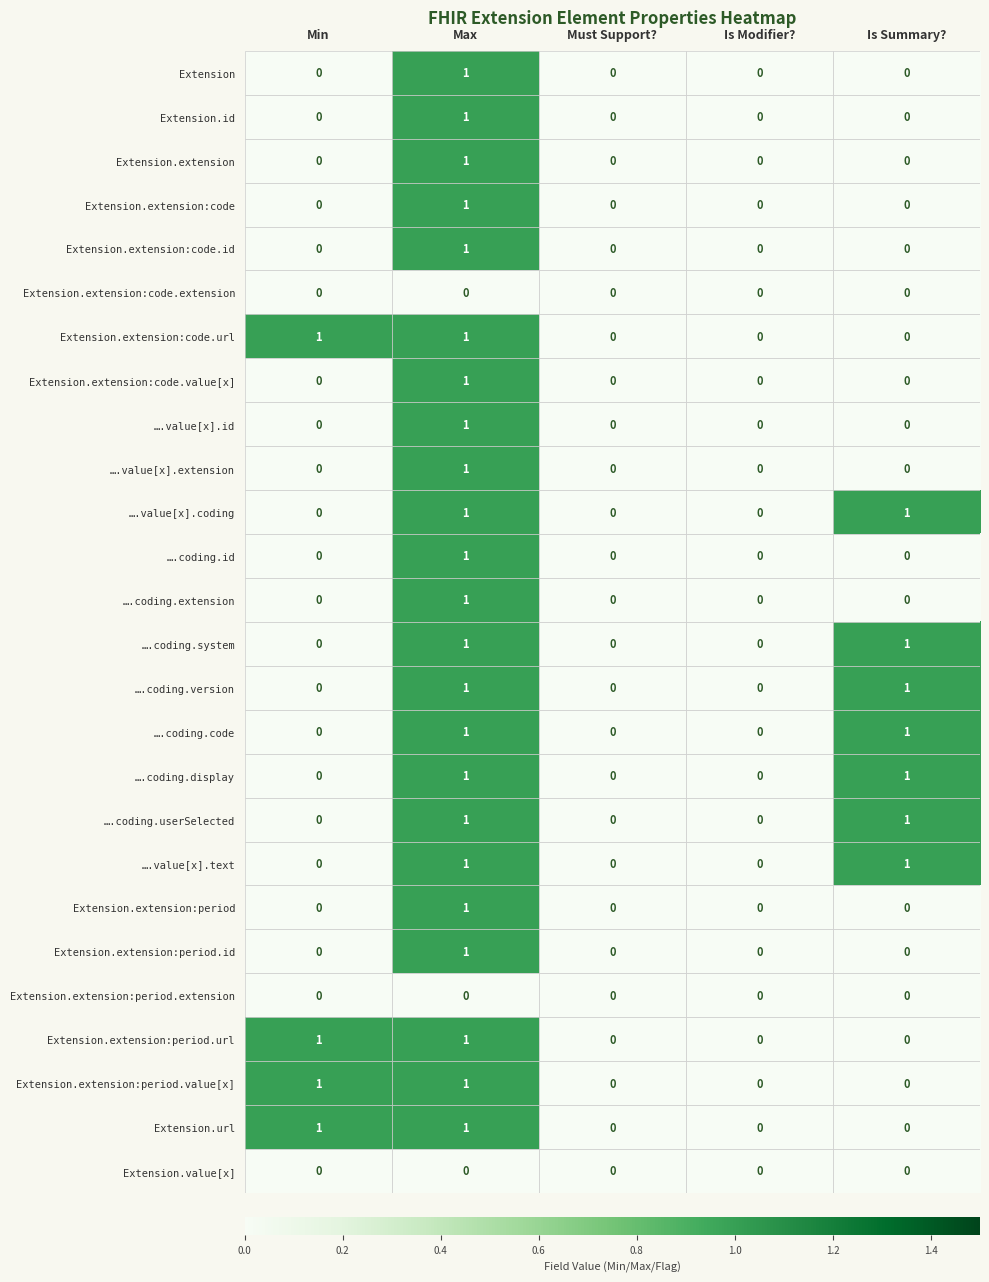

Count the Extension.extension:code.url values in the range 0 to 1.

5